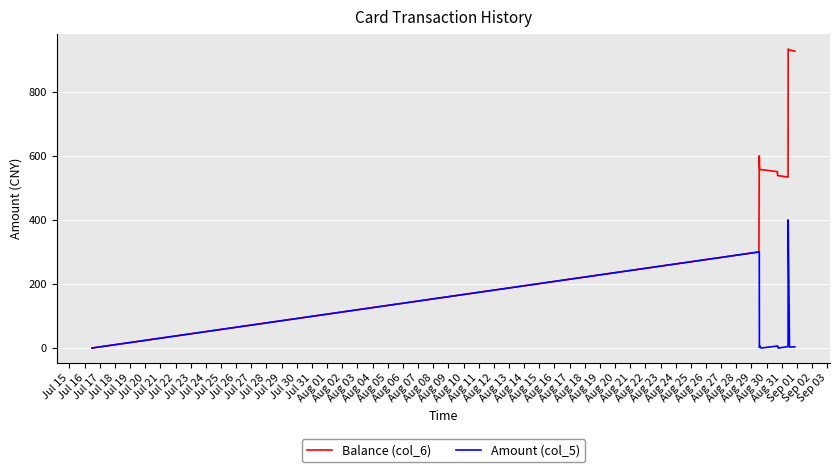

What is the greatest value displayed?

933.9